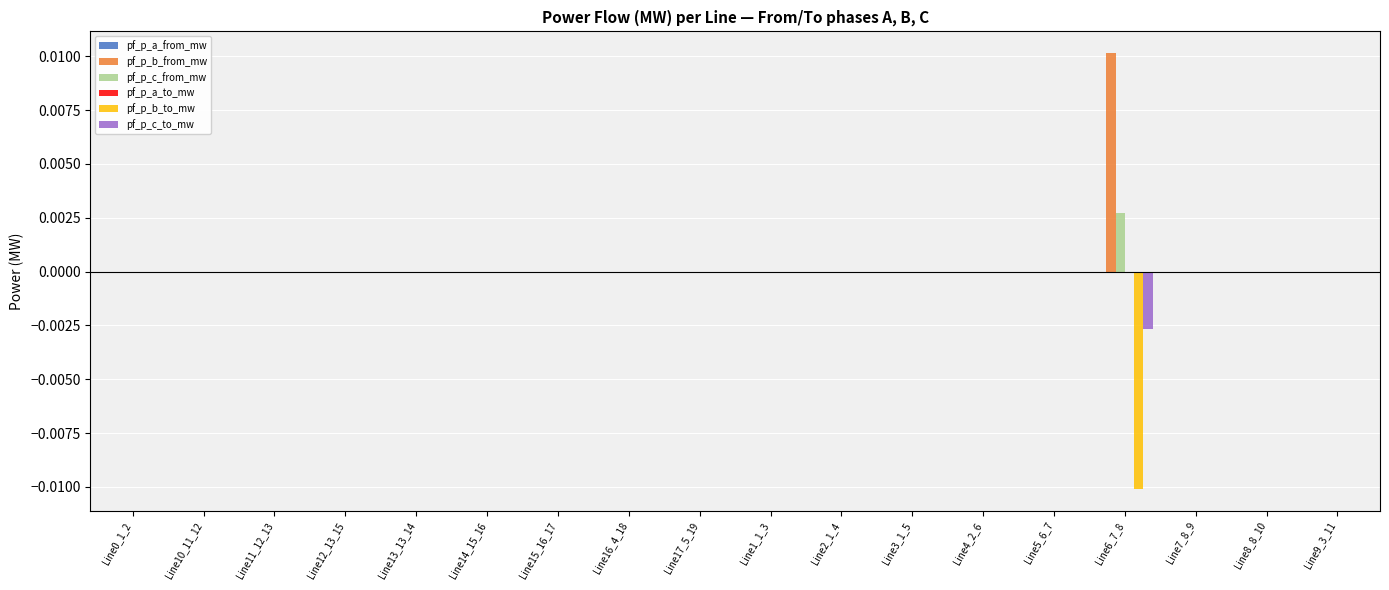

Is it true that pf_p_c_to_mw equals 0.0 at Line2_1_4?

True